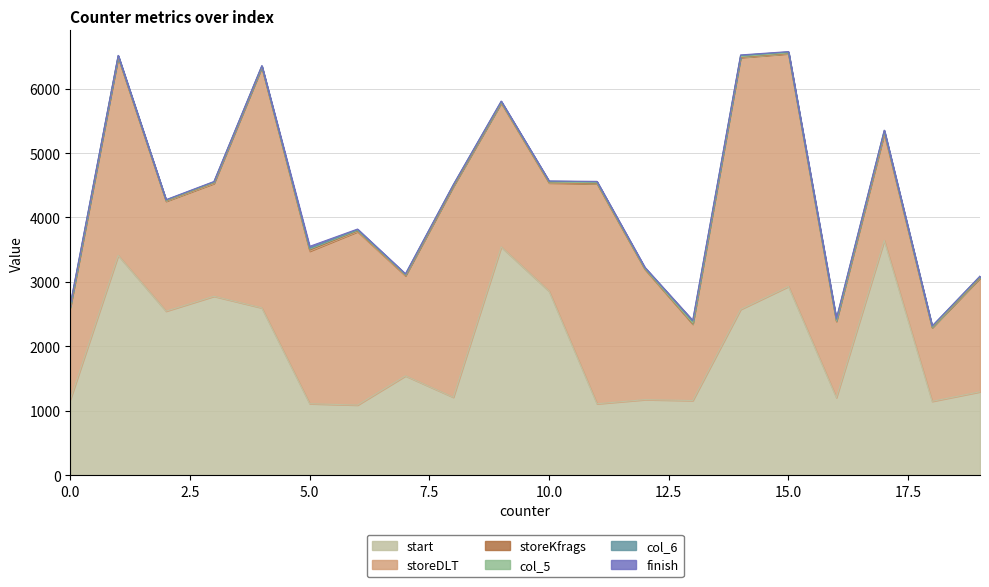

What is the value of the storeKfrags point at the 19th from the left?

5